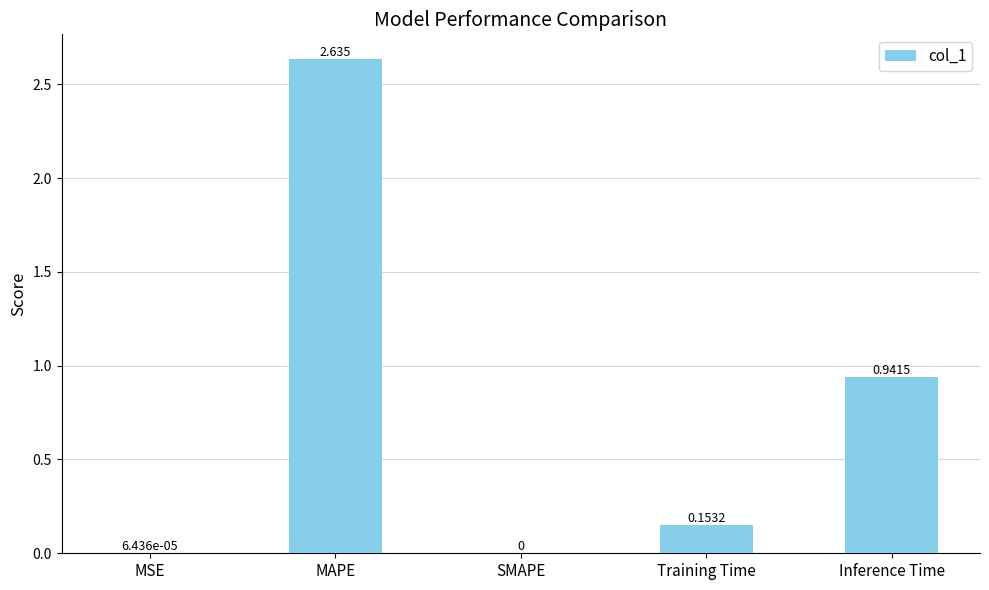

Between SMAPE and Training Time, which is larger?

Training Time